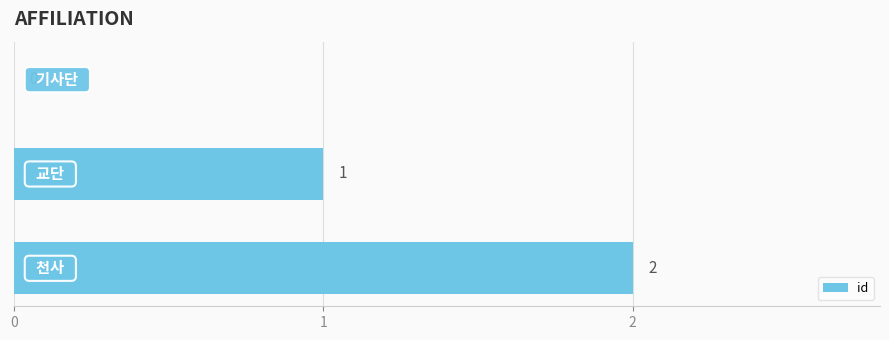

Count the number of data series in this chart.

1